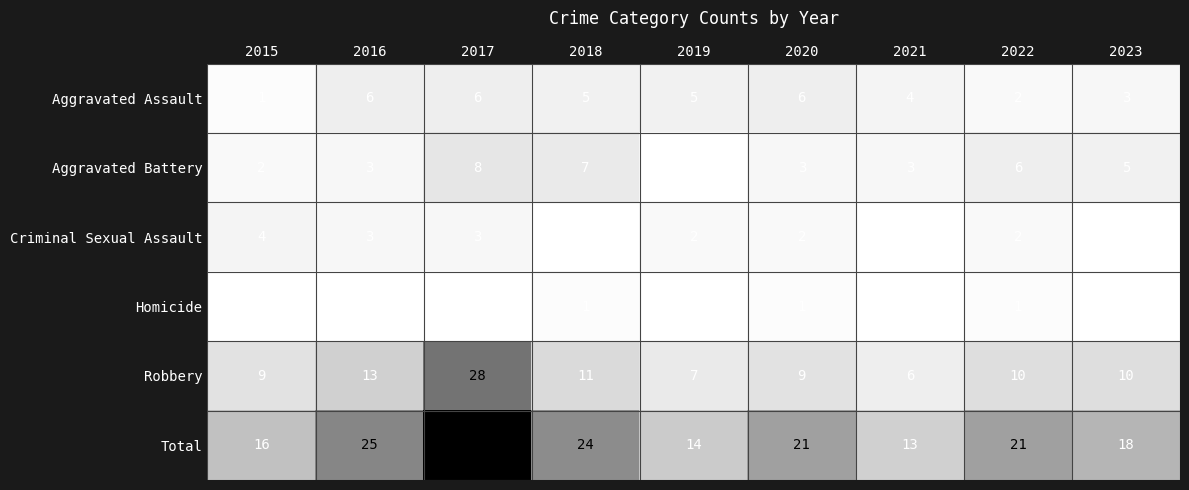

Which series changed the most between 2021 and 2022?

Total